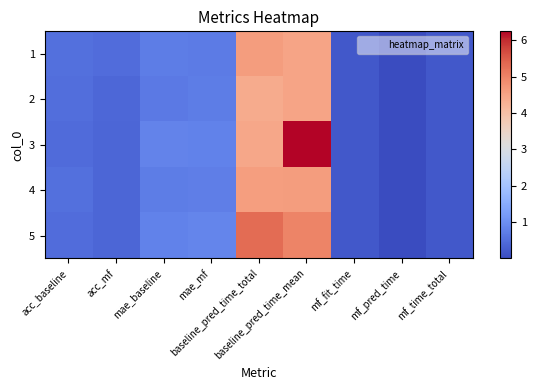

Rank the series at mf_fit_time from highest to lowest value.

5, 4, 2, 3, 1